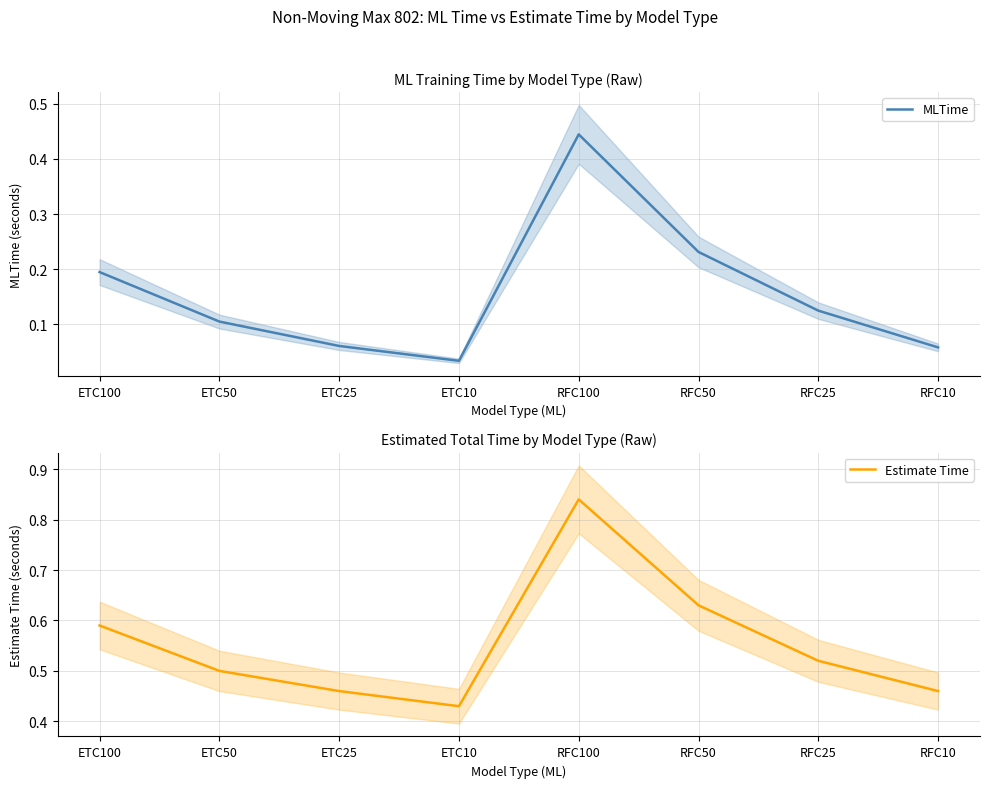

In Estimate Time, how many points are higher than both neighbors (excluding endpoints)?

1